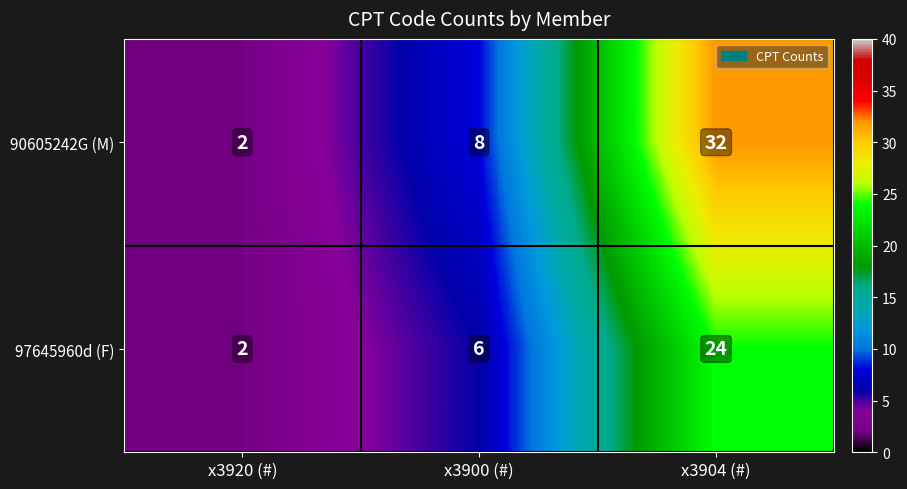

Which series changed the most between x3900 (#) and x3904 (#)?

90605242G (M)